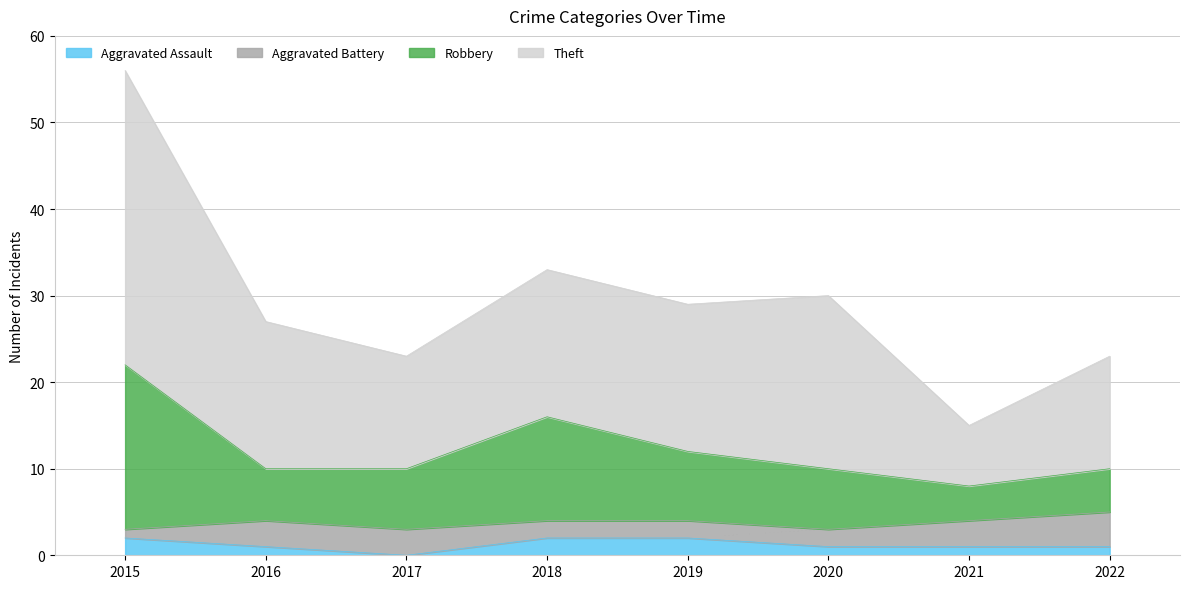

What are all the series names shown in the legend?

Aggravated Assault, Aggravated Battery, Robbery, Theft